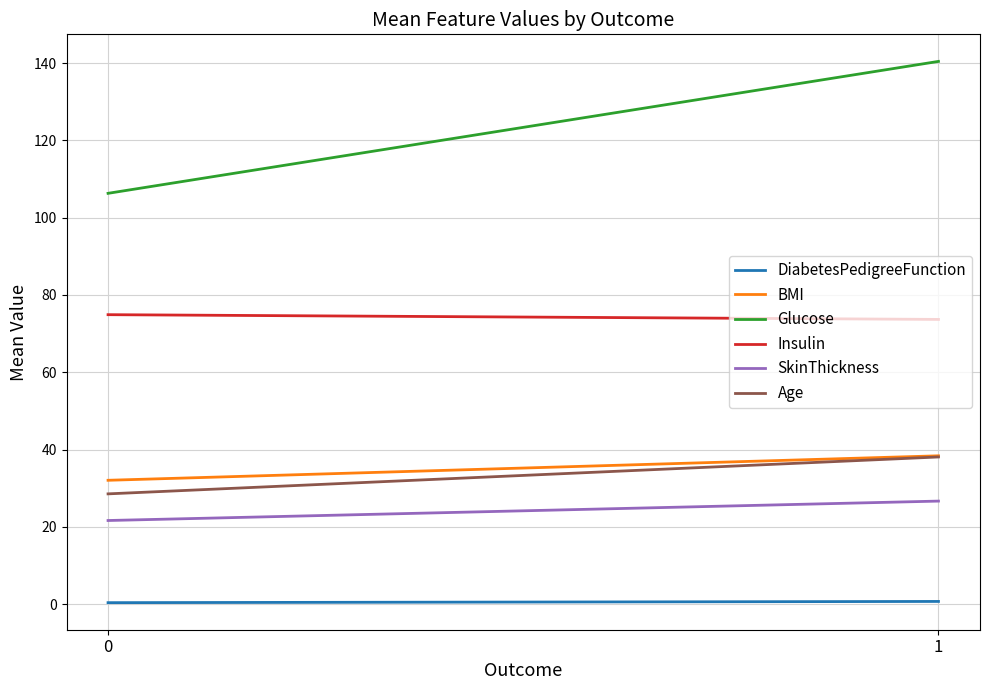

Read the Age value at 0.

28.5